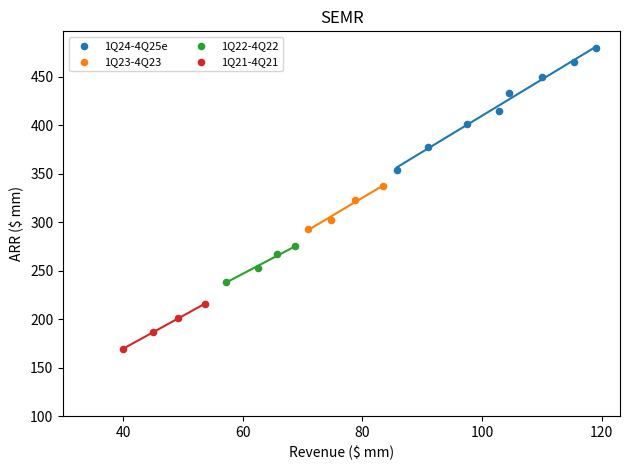

Which series contains the highest Y value?

1Q24-4Q25e